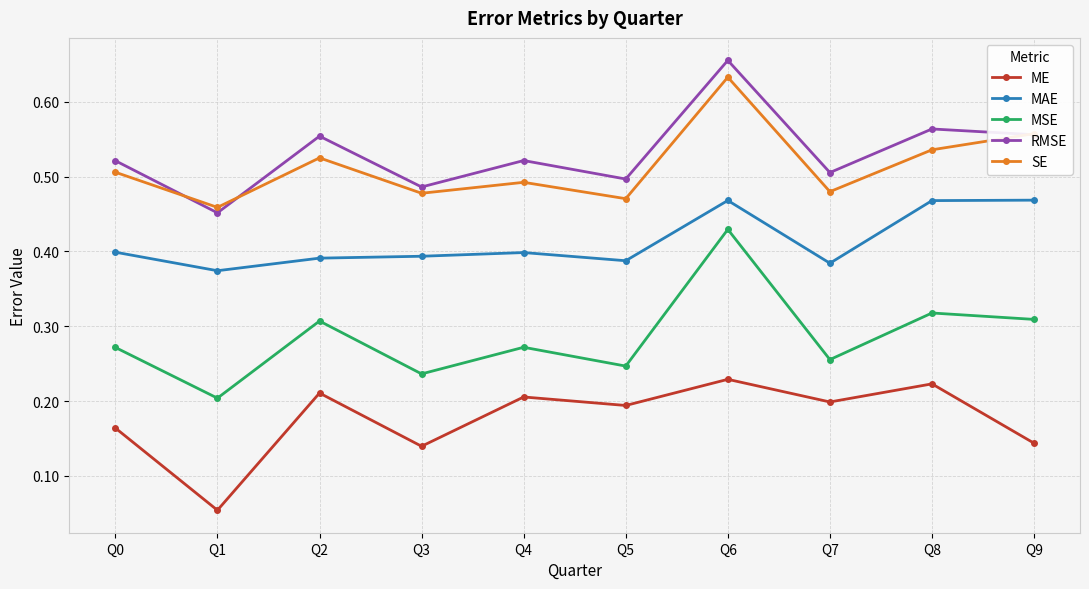

Which category has the lowest value across all series?

Q1